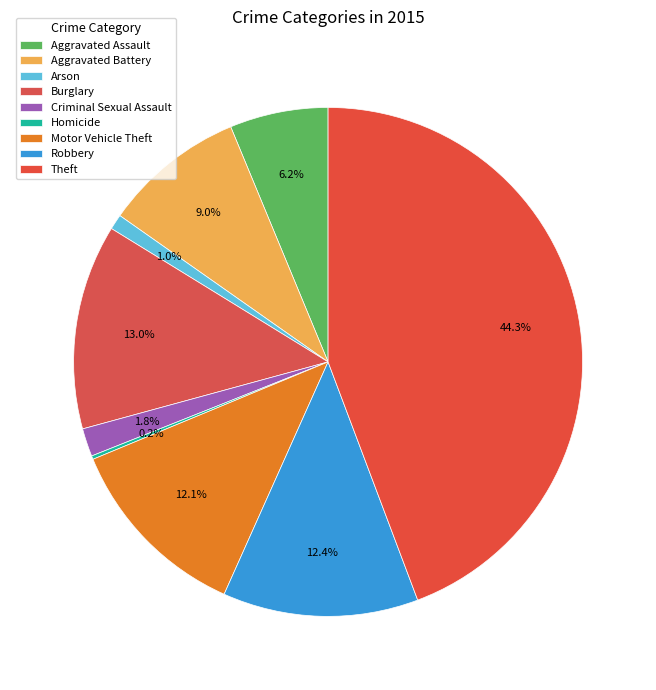

To the nearest percent, what is the average slice percentage?

11%